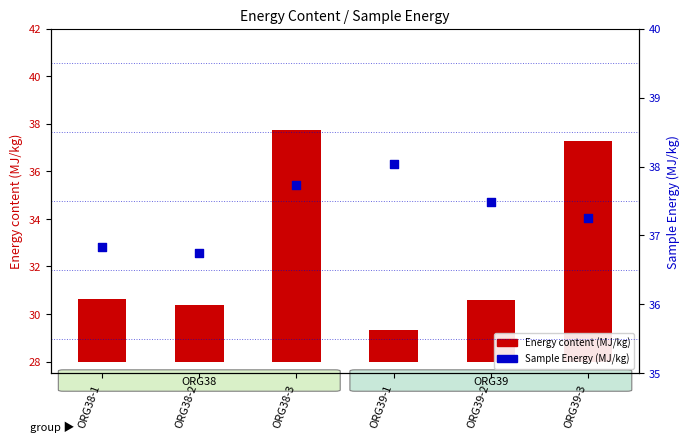

At how many categories does at least one series exceed 31?

6